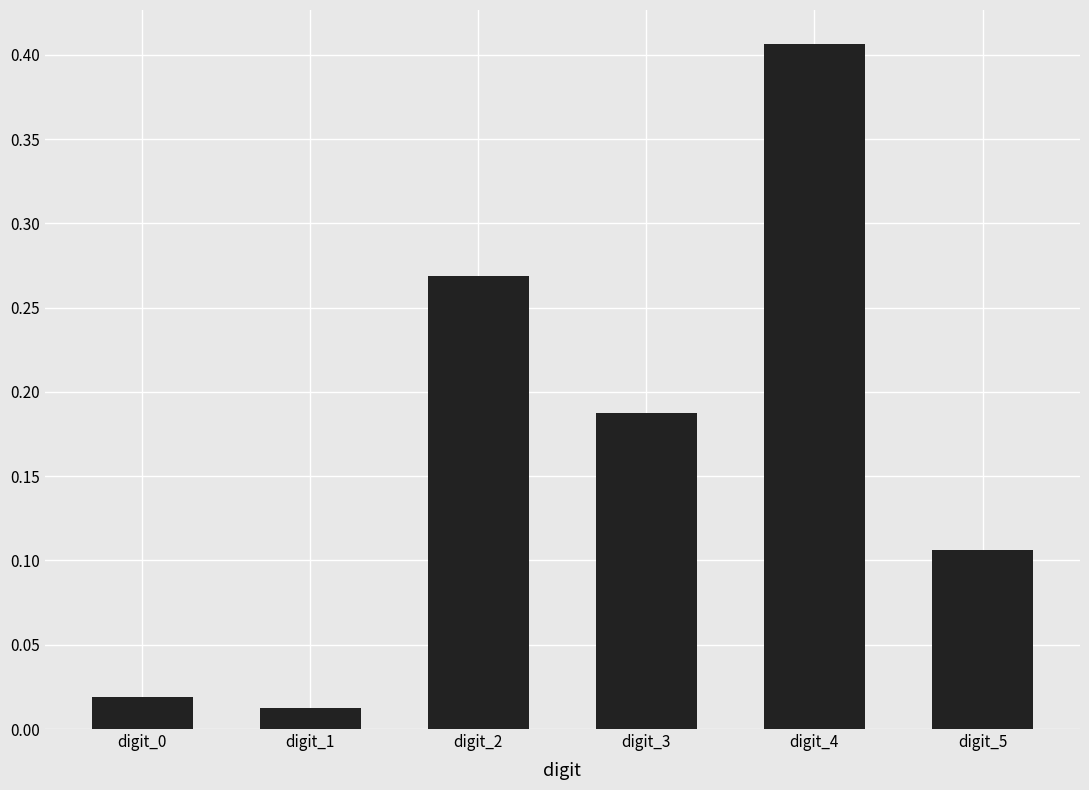

The value at digit_5 is 0.2. True or false?

False